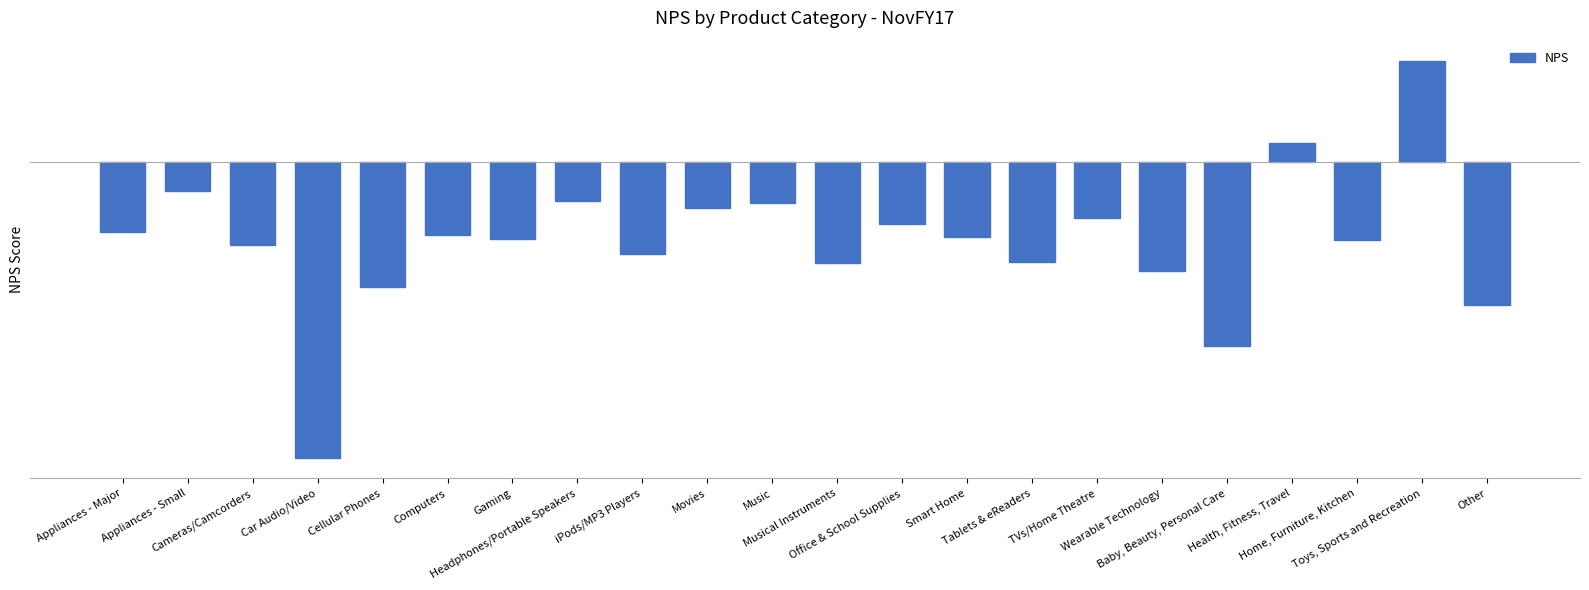

List the labels in order of value, smallest first.

Car Audio/Video, Baby, Beauty, Personal Care, Other, Cellular Phones, Wearable Technology, Musical Instruments, Tablets & eReaders, iPods/MP3 Players, Cameras/Camcorders, Home, Furniture, Kitchen, Gaming, Smart Home, Computers, Appliances - Major, Office & School Supplies, TVs/Home Theatre, Movies, Music, Headphones/Portable Speakers, Appliances - Small, Health, Fitness, Travel, Toys, Sports and Recreation